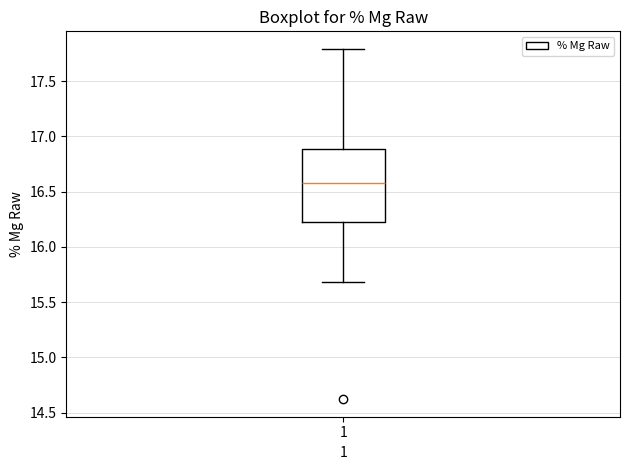

Where does the upper whisker of the box at x = 1 end on the y-axis? The values are not printed on the chart, so give them approximately, as read against the axis.

17.80